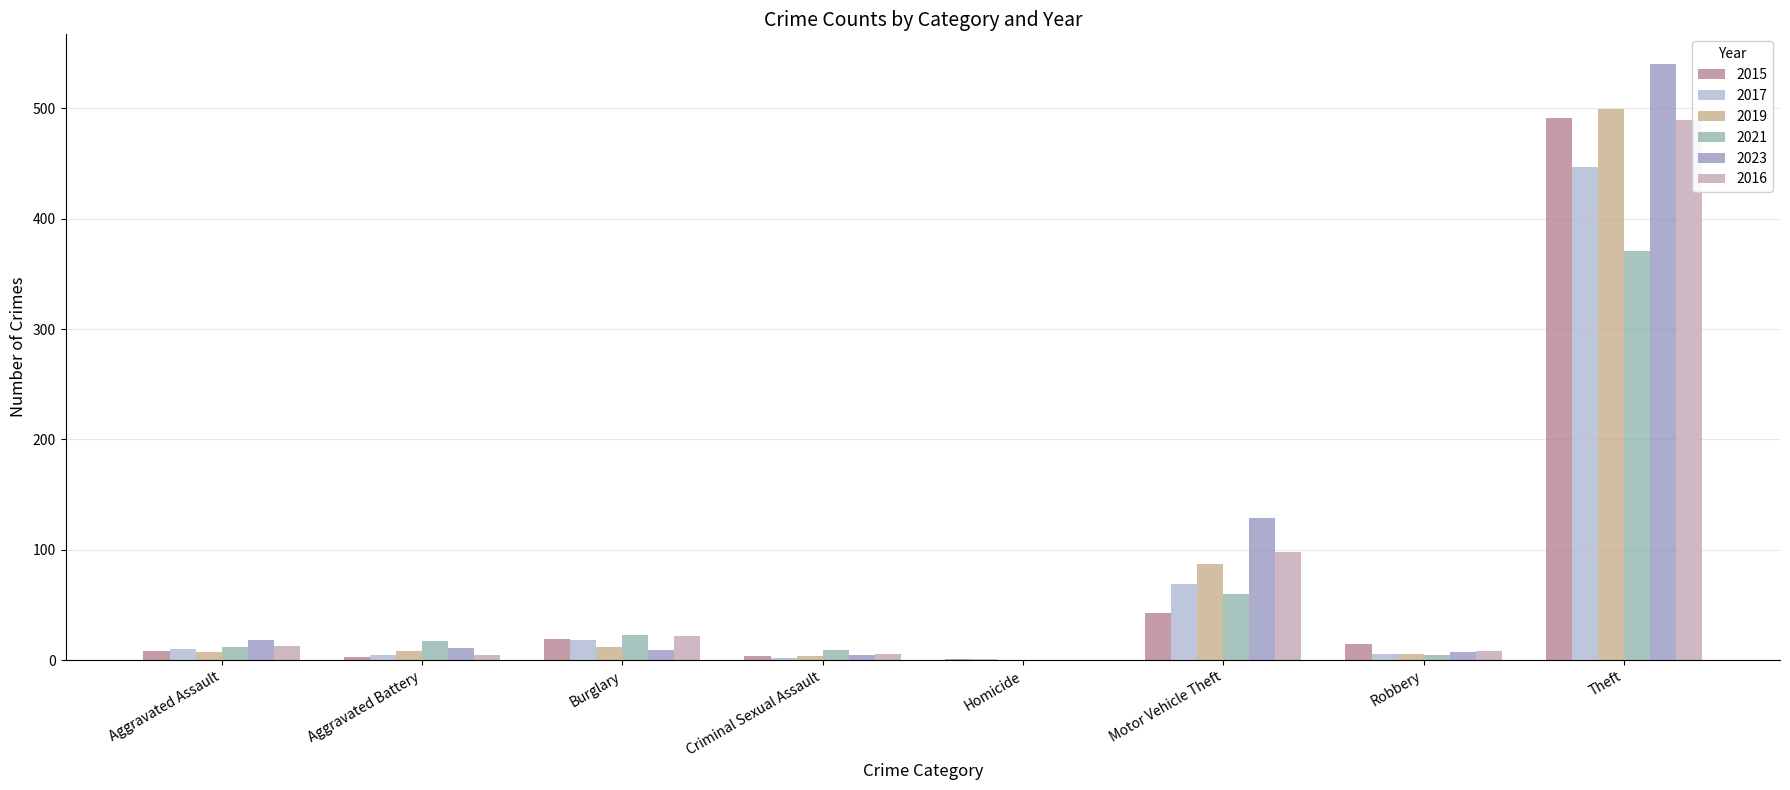

How many categories are shown in the chart?

8